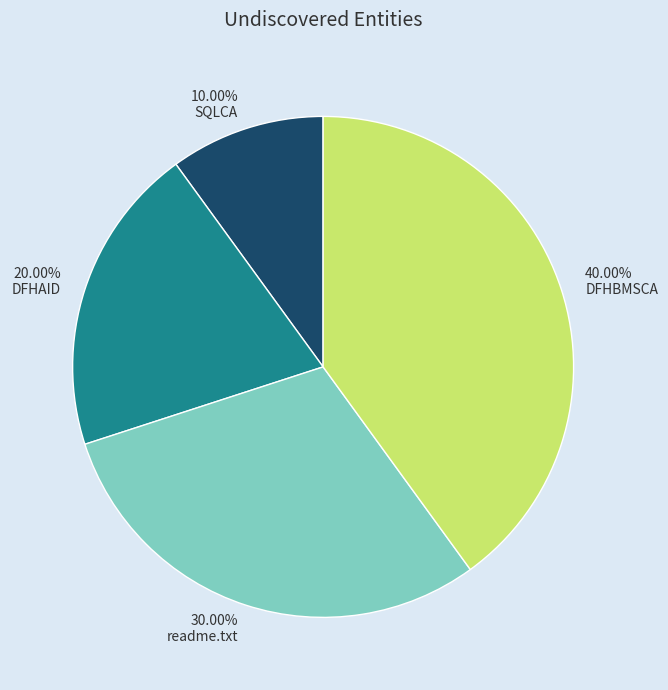

To the nearest percent, what percentage of the pie is readme.txt?

30%